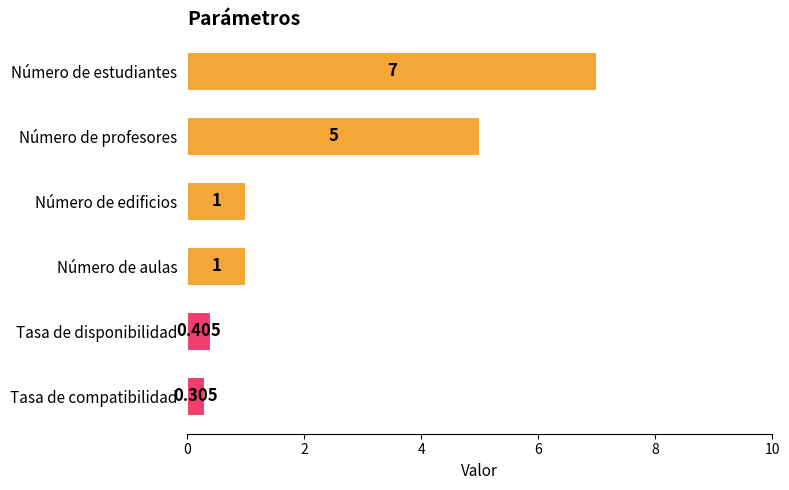

Count the number of data series in this chart.

1